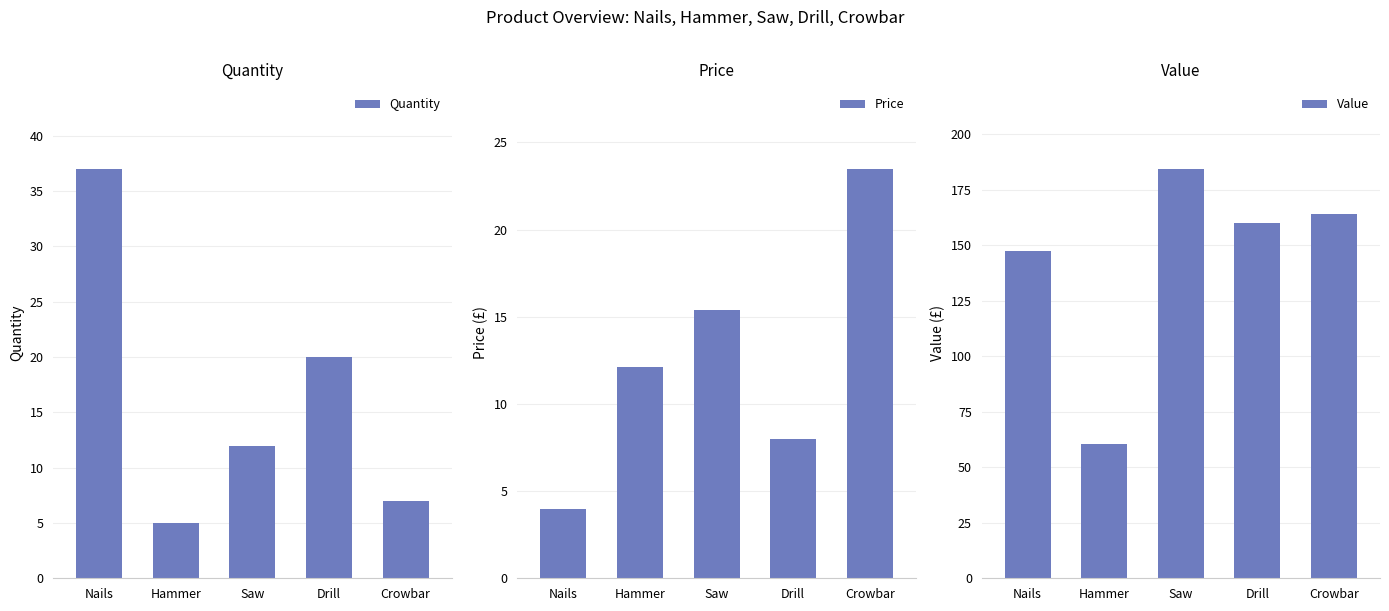

The Price series shows 10.7 at Drill. True or false?

False